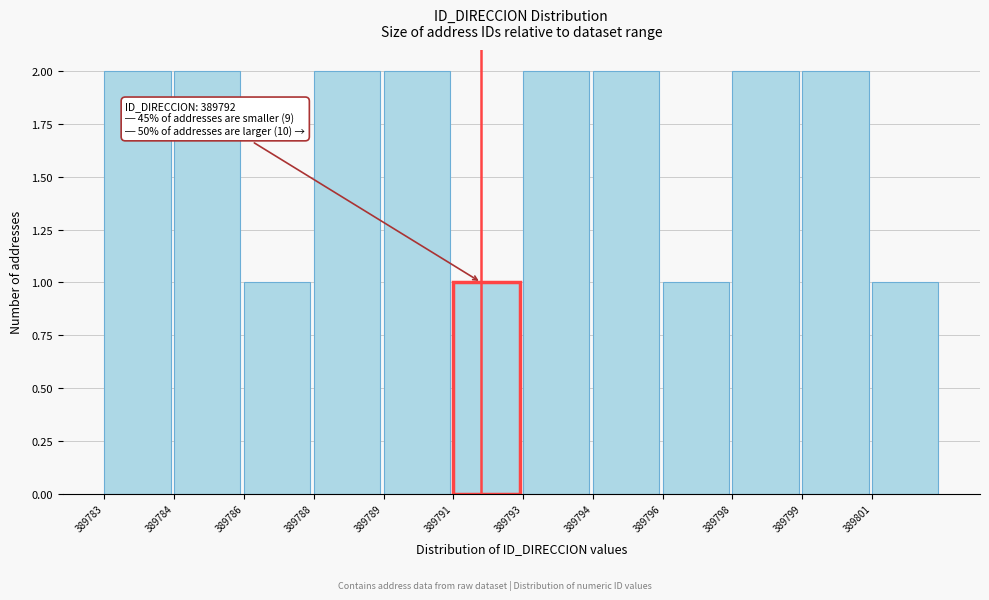

Reading left to right, what are all the values shown in this chart?

2	2	1	2	2	1	2	2	1	2	2	1